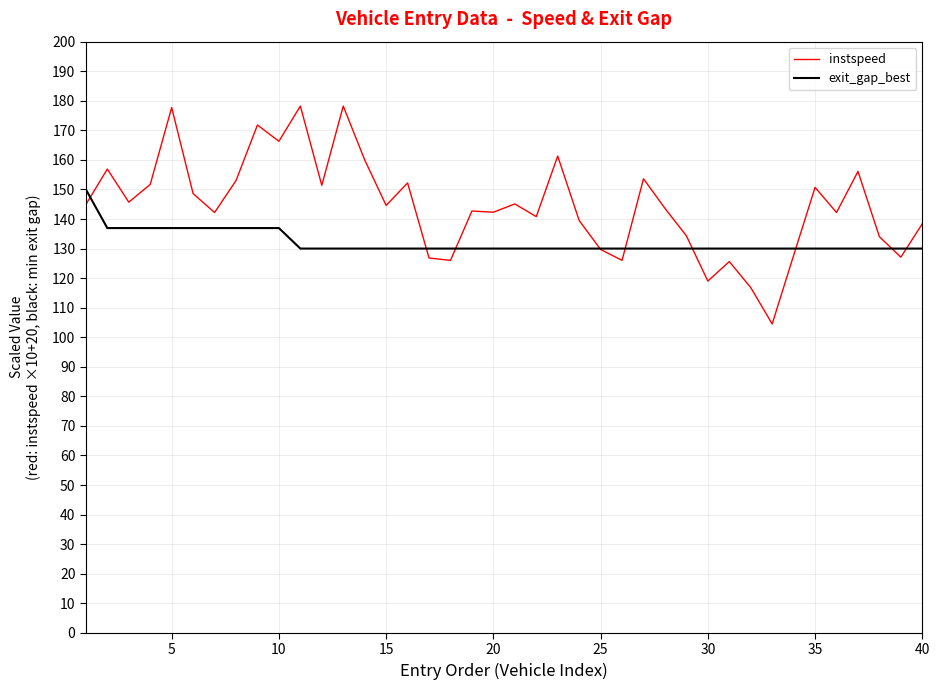

Which series has the largest total across all categories?

instspeed